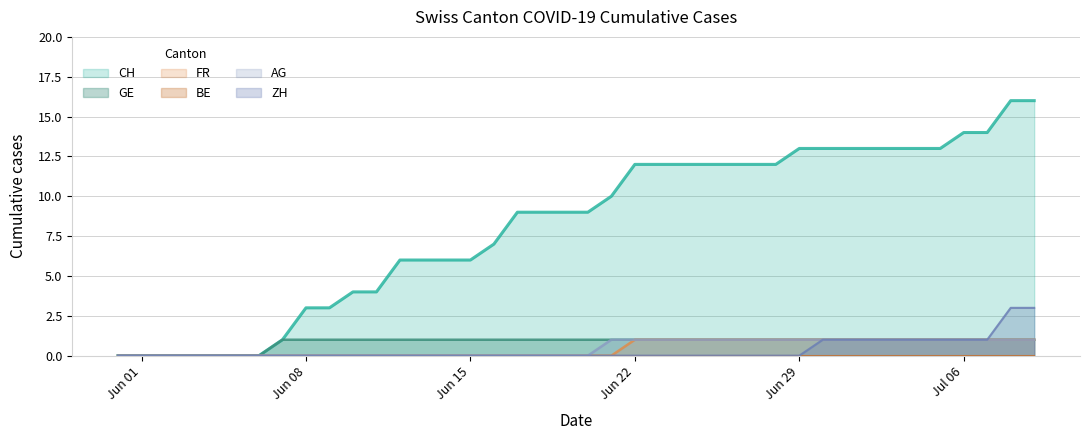

Reading left to right, extract all data points from this chart.

CH: 0	0	0	0	0	0	0	1	3	3	4	4	6	6	6	6	7	9	9	9	9	10	12	12	12	12	12	12	12	13	13	13	13	13	13	13	14	14	16	16
GE: 0	0	0	0	0	0	0	1	1	1	1	1	1	1	1	1	1	1	1	1	1	1	1	1	1	1	1	1	1	1	1	1	1	1	1	1	1	1	1	1
FR: 0	0	0	0	0	0	0	0	0	0	0	0	0	0	0	0	0	0	0	0	0	0	1	1	1	1	1	1	1	1	1	1	1	1	1	1	1	1	1	1
AG: 0	0	0	0	0	0	0	0	0	0	0	0	0	0	0	0	0	0	0	0	0	1	1	1	1	1	1	1	1	1	1	1	1	1	1	1	1	1	1	1
ZH: 0	0	0	0	0	0	0	0	0	0	0	0	0	0	0	0	0	0	0	0	0	0	0	0	0	0	0	0	0	0	1	1	1	1	1	1	1	1	3	3